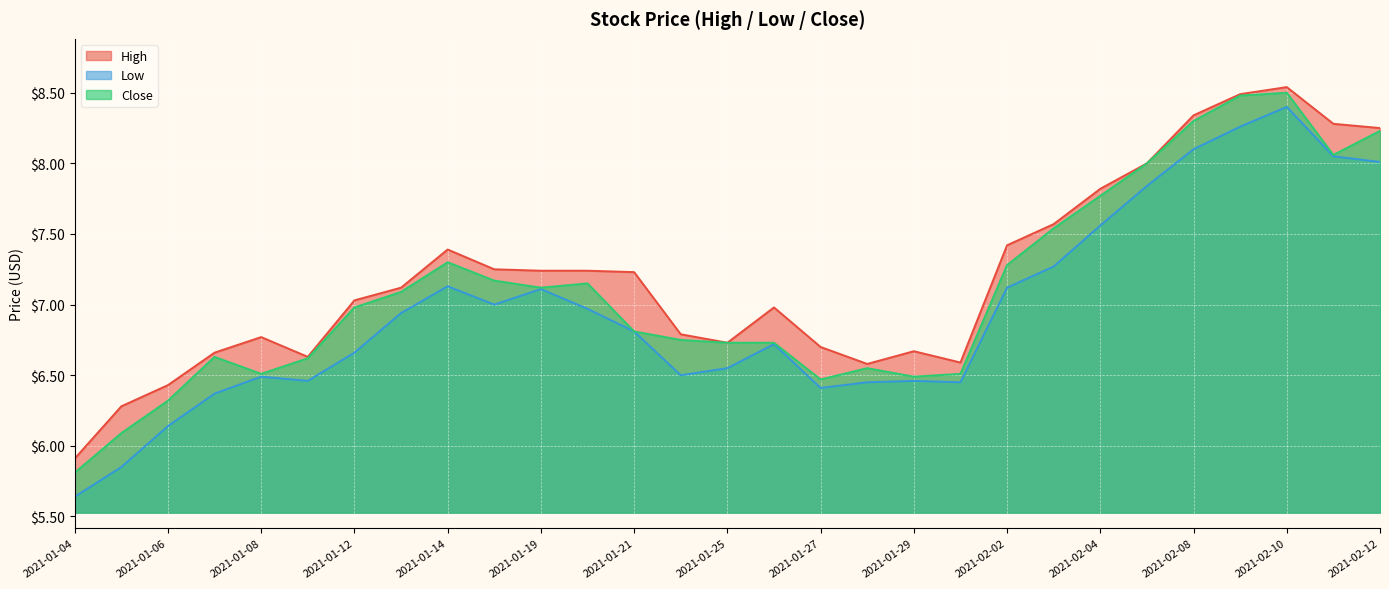

True or false: Close and High cross at least once.

False